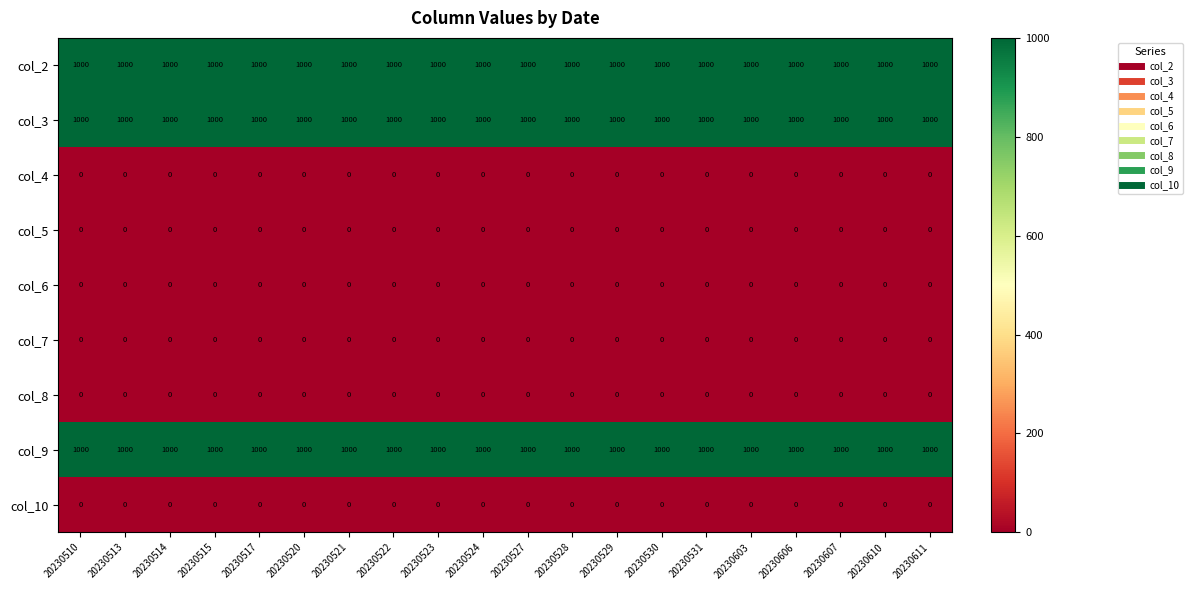

Count the number of categories in the chart.

20